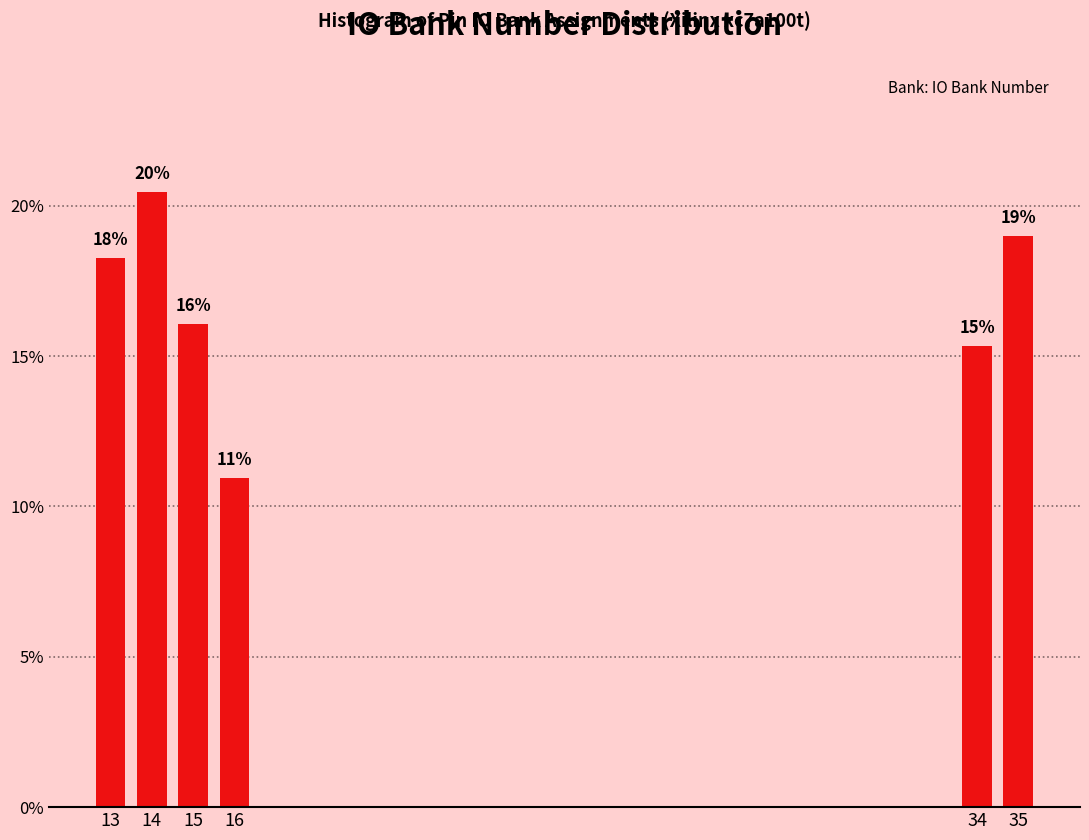

Which category has the highest value across all series?

14